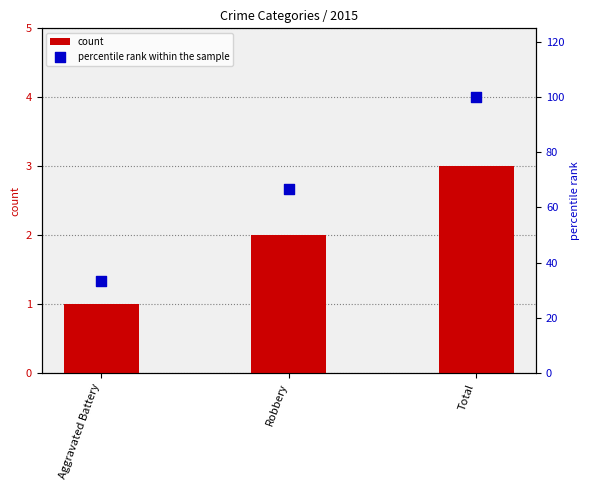

Which series reaches the minimum Y coordinate?

count